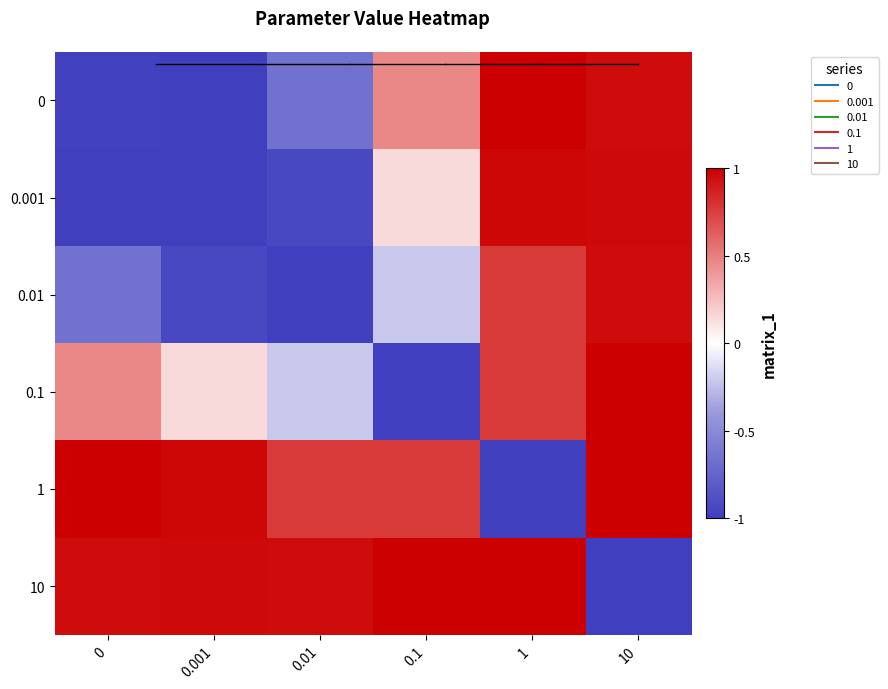

Count the number of categories in the chart.

6